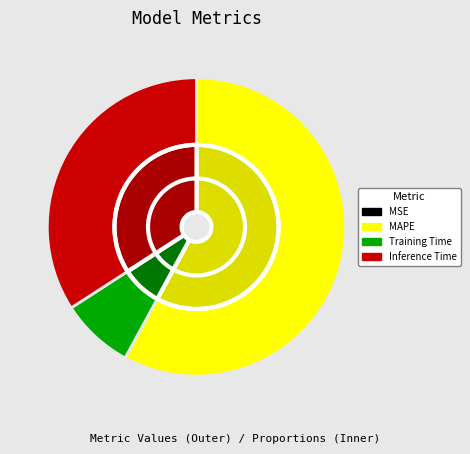

To the nearest percent, what is the combined percentage of Inference Time and MAPE?

92%